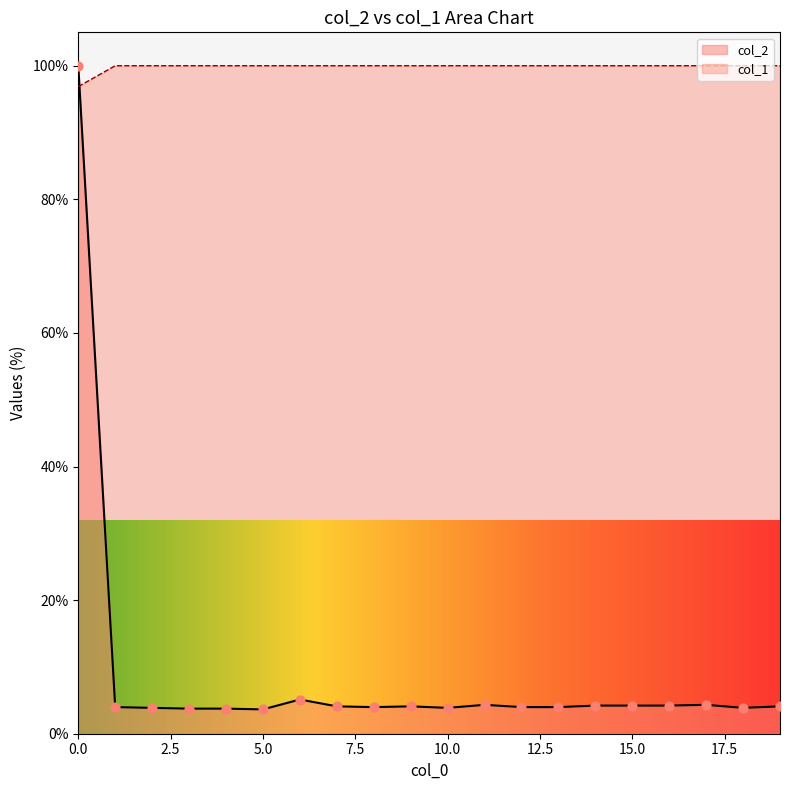

Which series has the largest total across all categories?

col_1